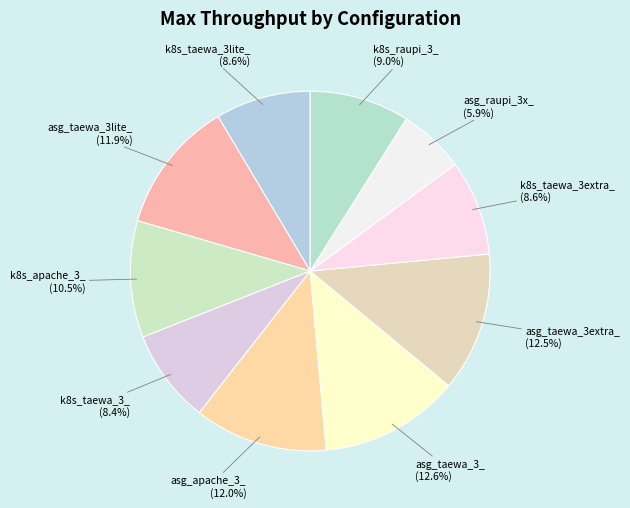

Does k8s_taewa_3extra_ represent more than half of the total?

No